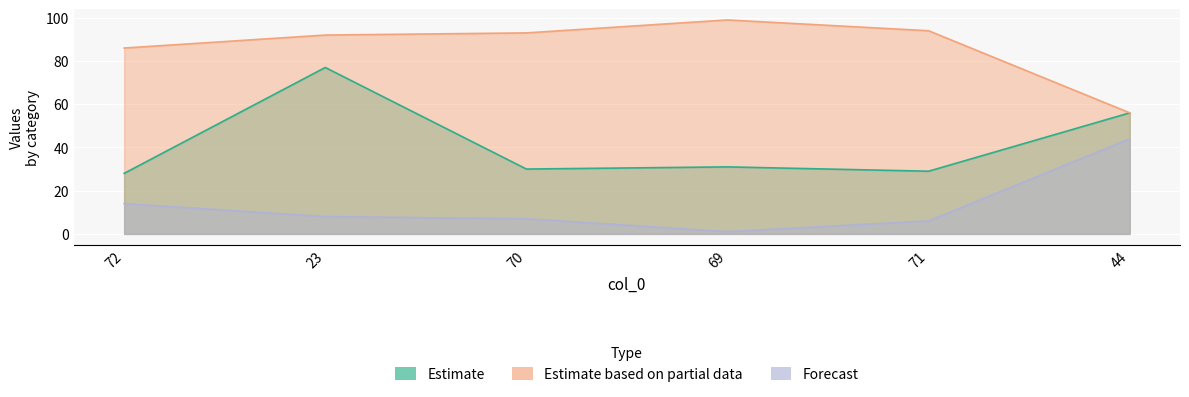

What is the label of the 1st point from the right?

44